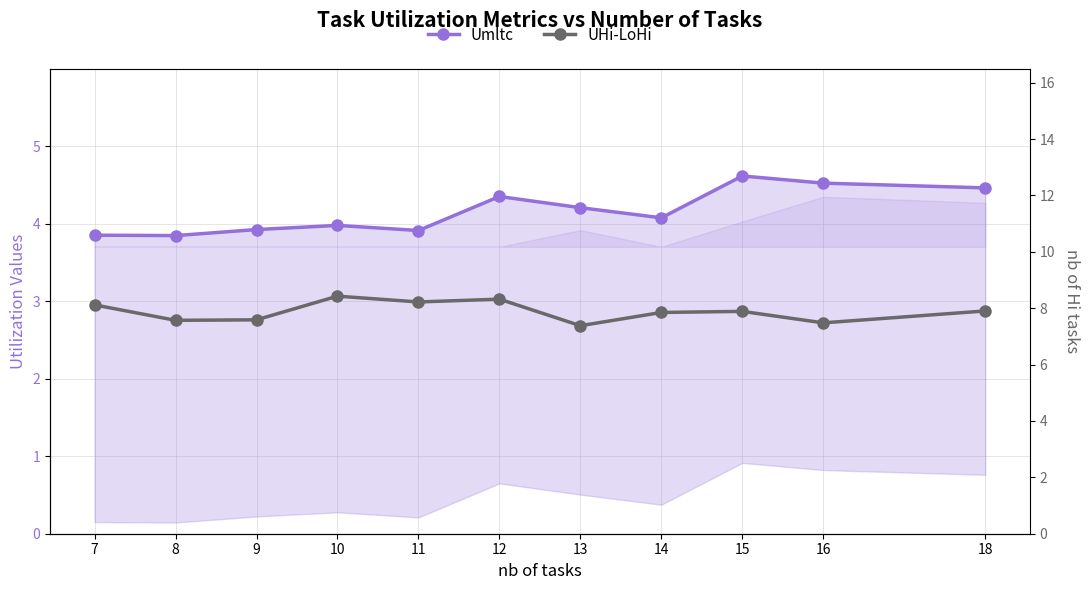

At which category is the sum across all series the highest?

15